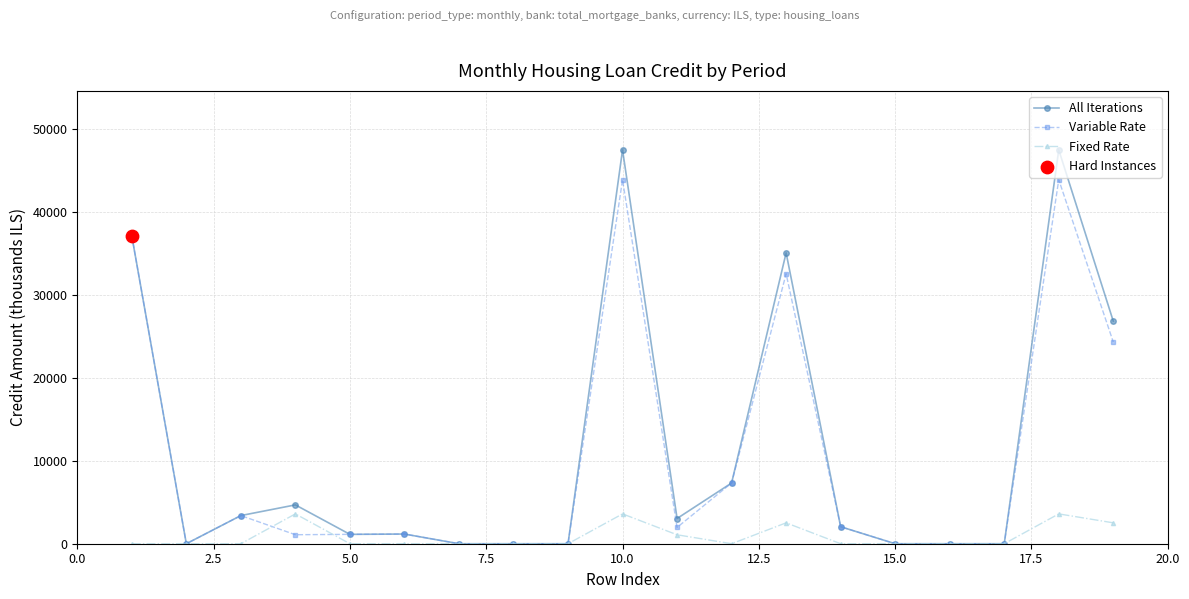

True or false: Fixed Rate has more than 1 interior local peaks.

True